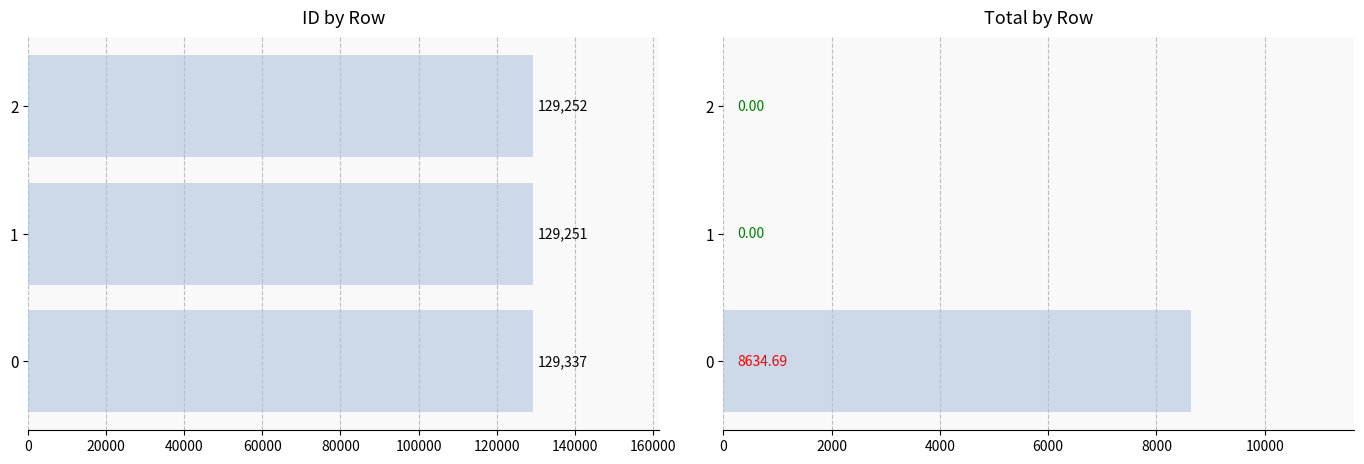

Read the id value at 2.

129252.0